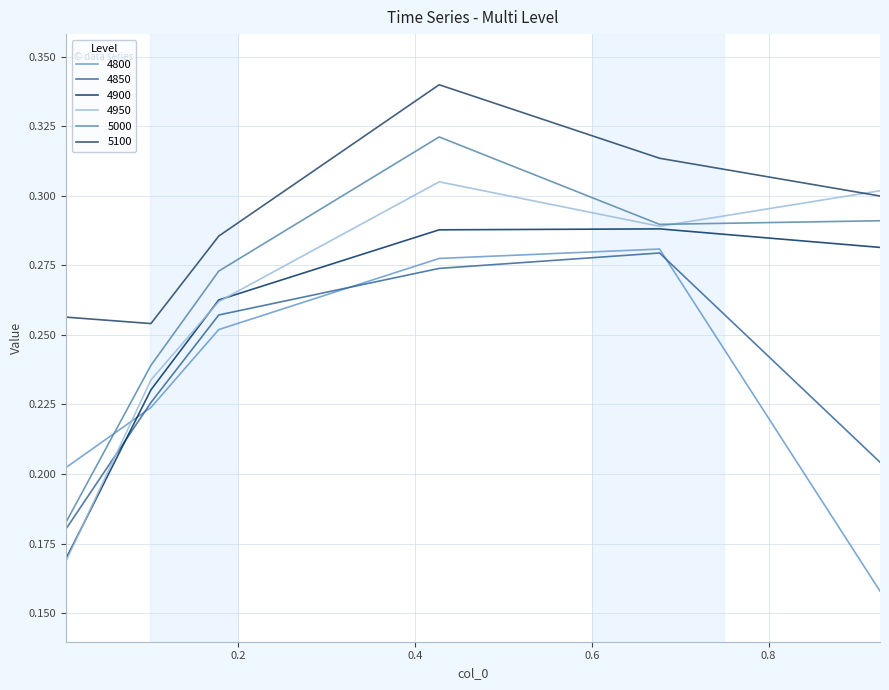

True or false: 5100 and 5000 intersect in this chart.

False